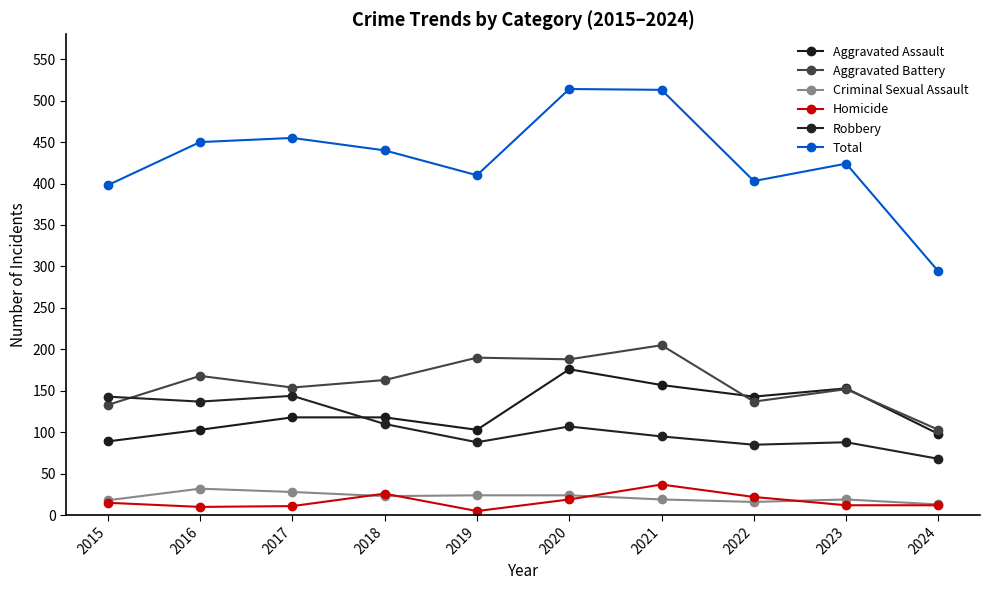

What is the sum of the Aggravated Battery values at 2019 and 2021?

395